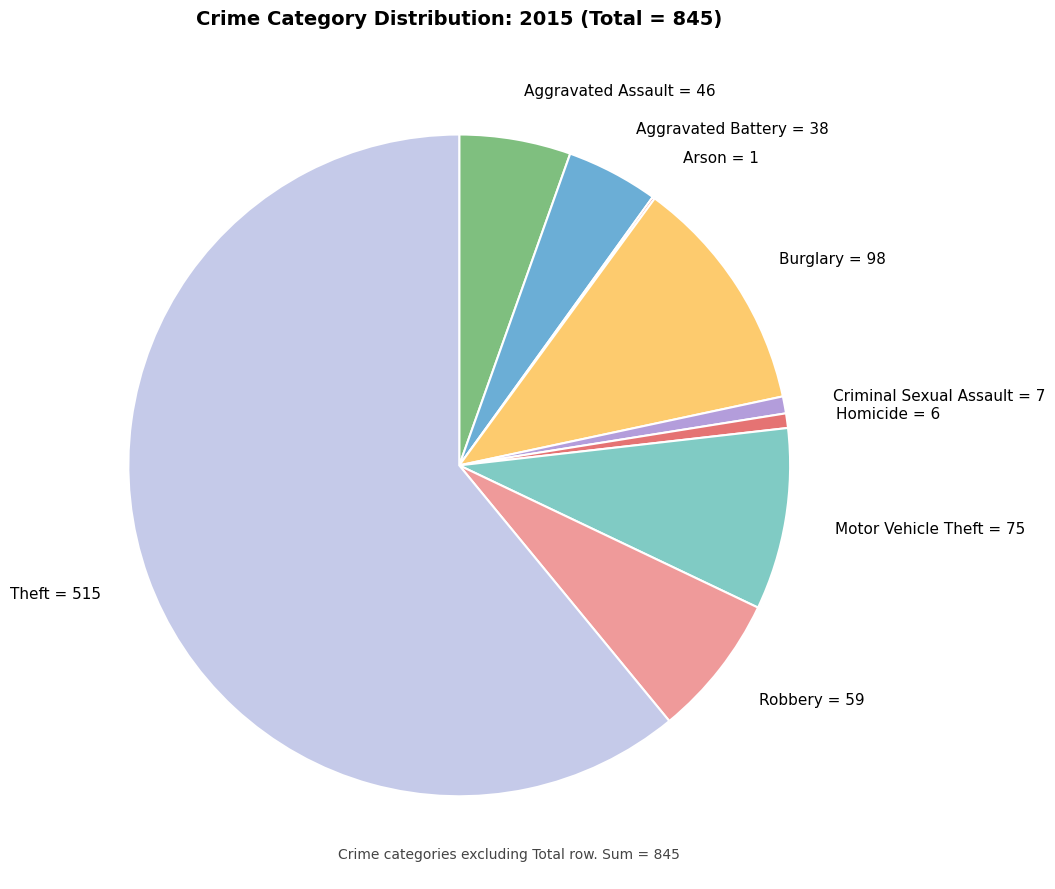

Between Homicide and Burglary, which is larger?

Burglary